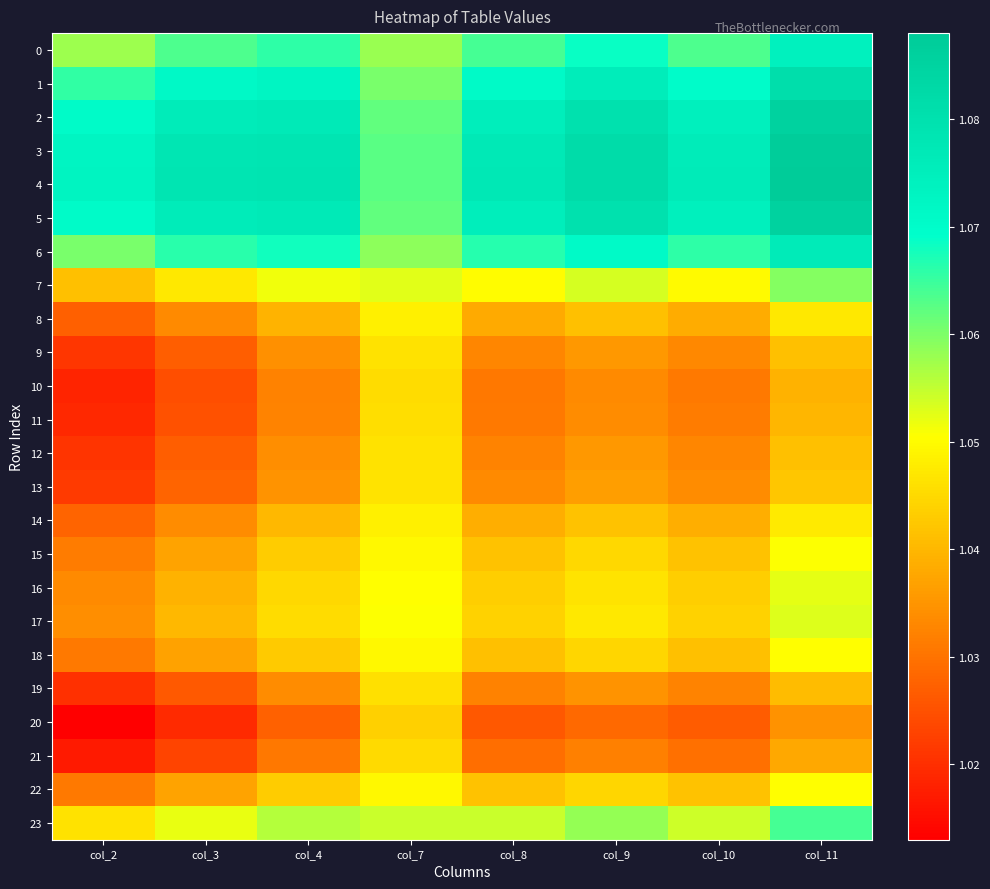

At which category is the sum across all series the highest?

col_11